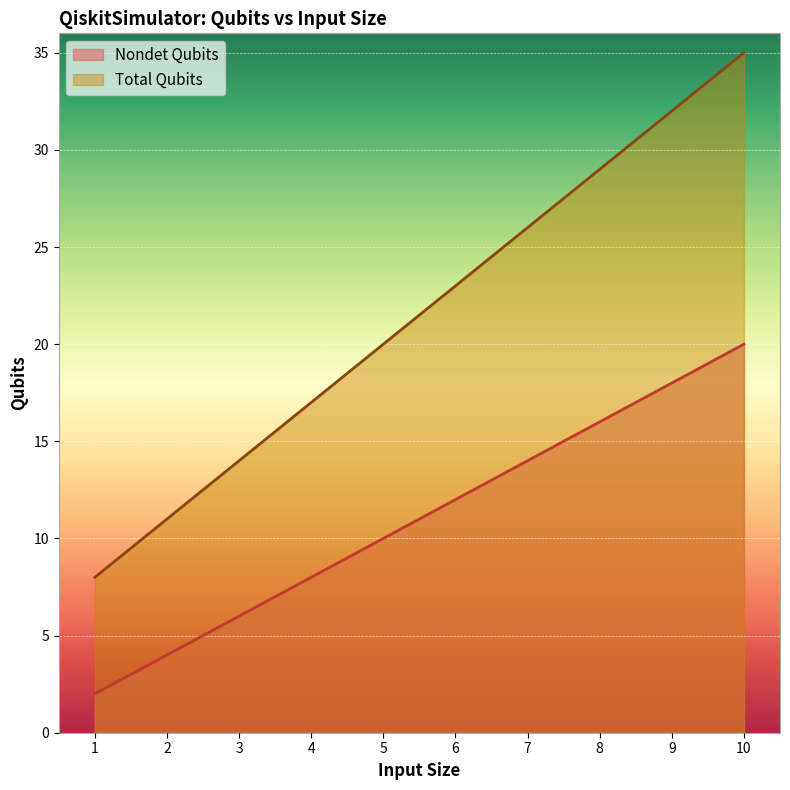

How many lines are shown in the chart?

2